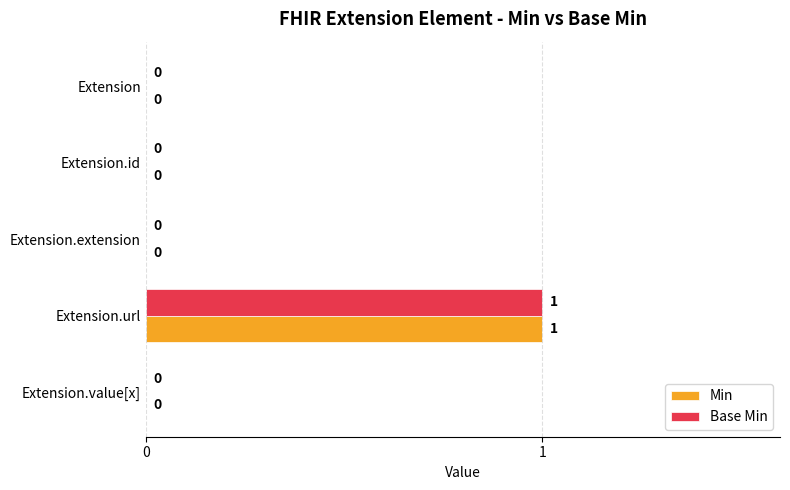

The Base Min series shows 1 at Extension.value[x]. True or false?

False